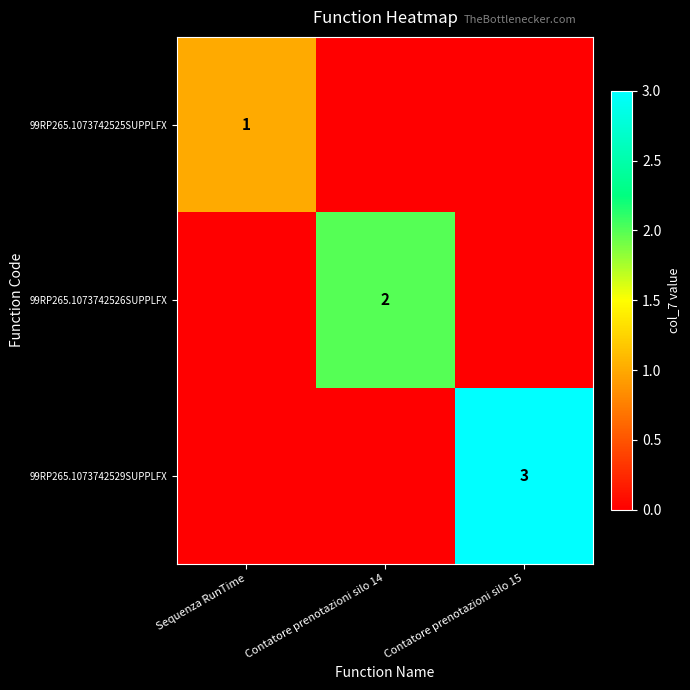

Count the number of data series in this chart.

3